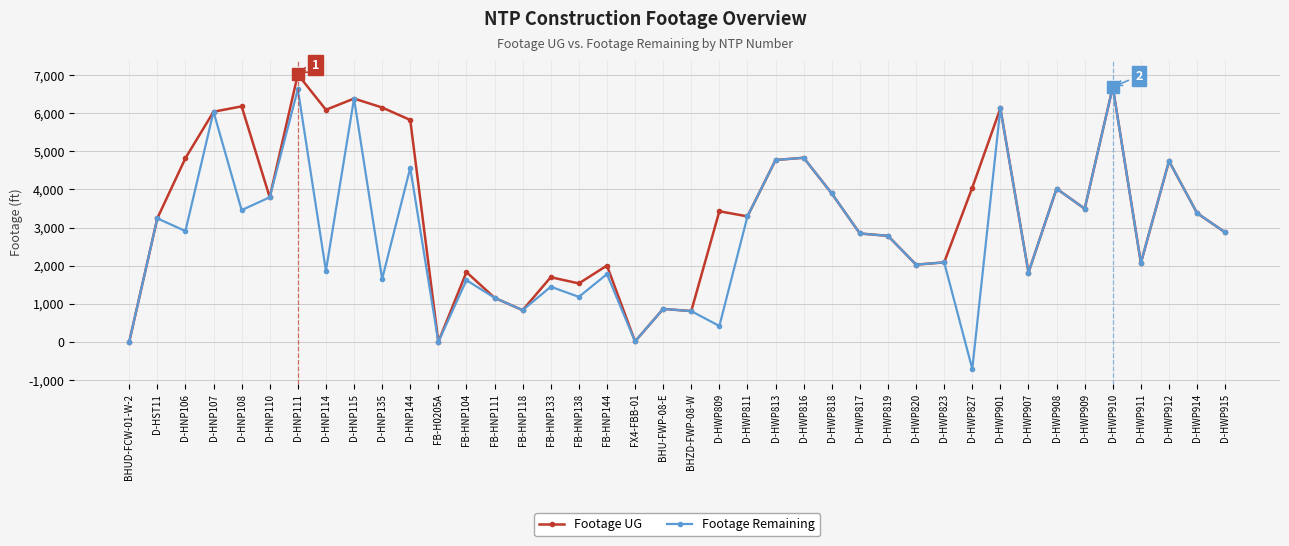

Which series changed the most between D-HNP111 and FB-HNP104?

Footage UG